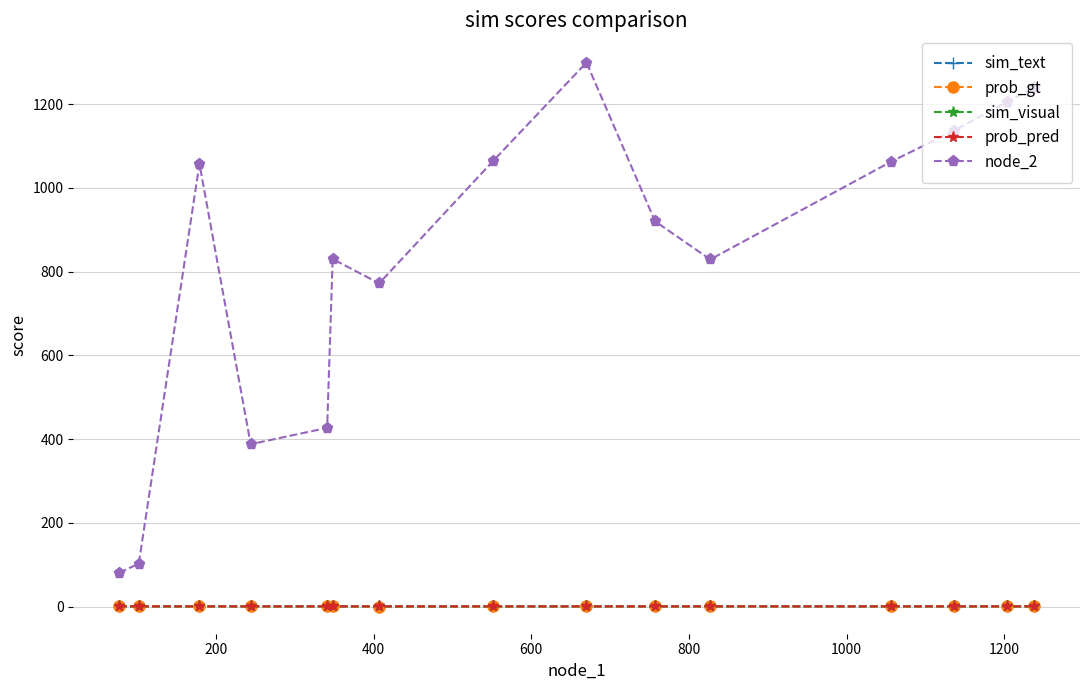

Does the chart have visible grid lines?

Yes